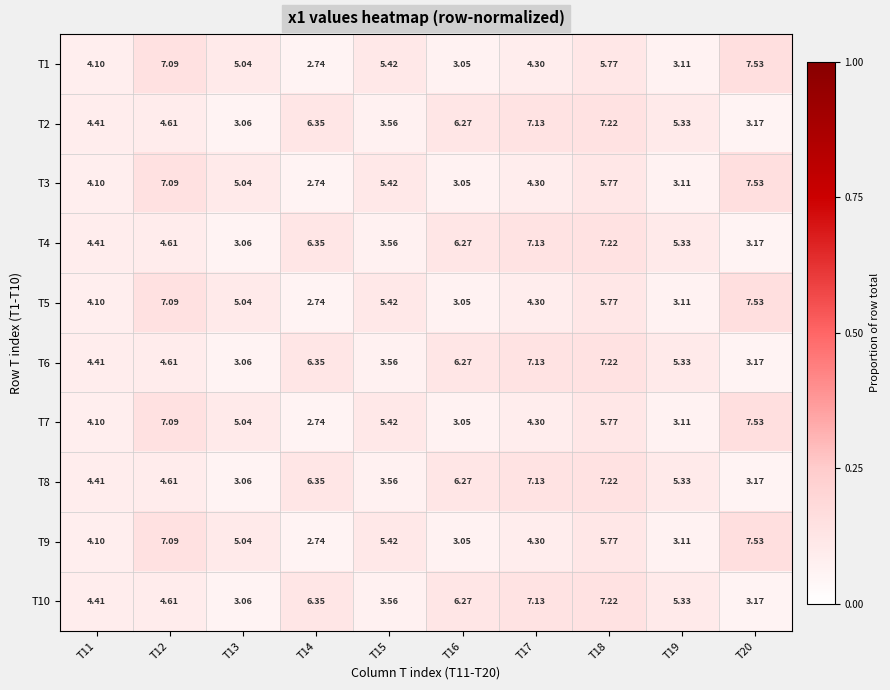

What is the maximum value shown in the chart?

7.5